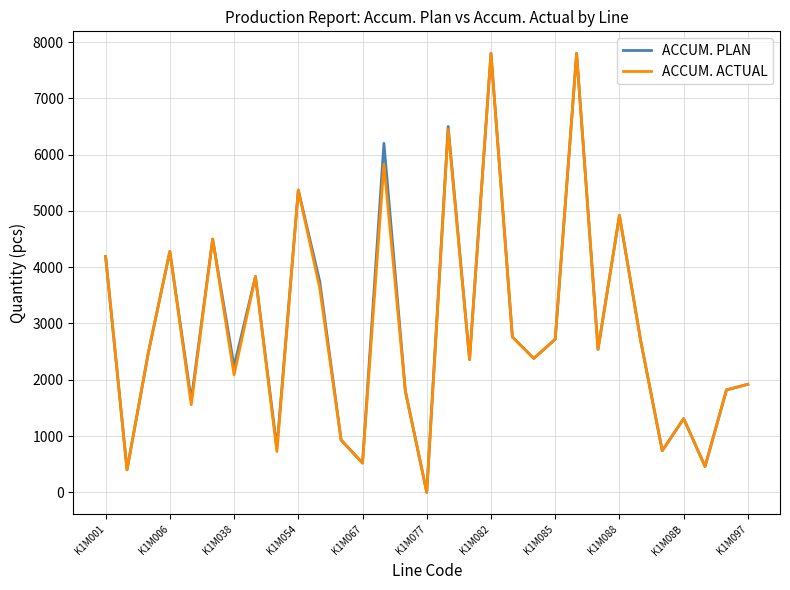

What are all the series names shown in the legend?

ACCUM. PLAN, ACCUM. ACTUAL